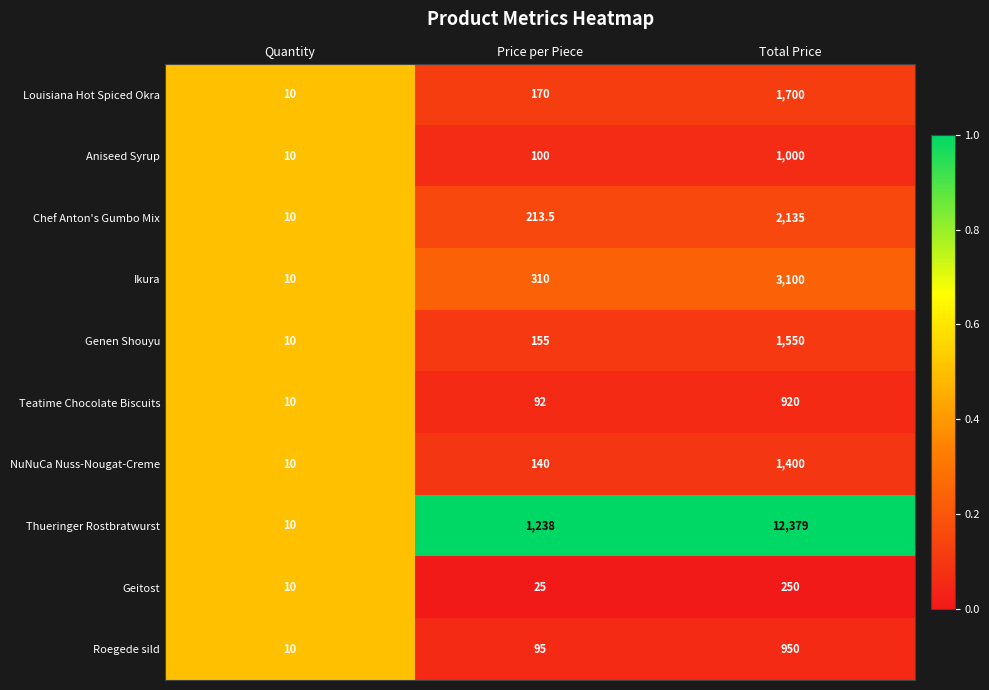

The Ikura series shows 5.2 at Quantity. True or false?

False